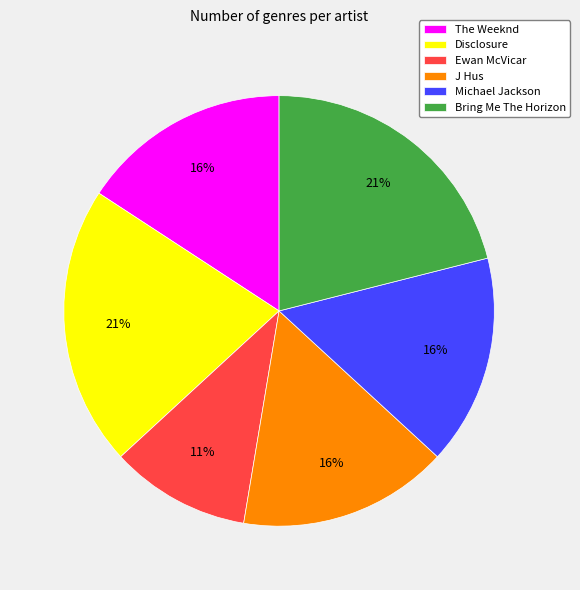

To the nearest percent, what portion does Disclosure represent?

21%